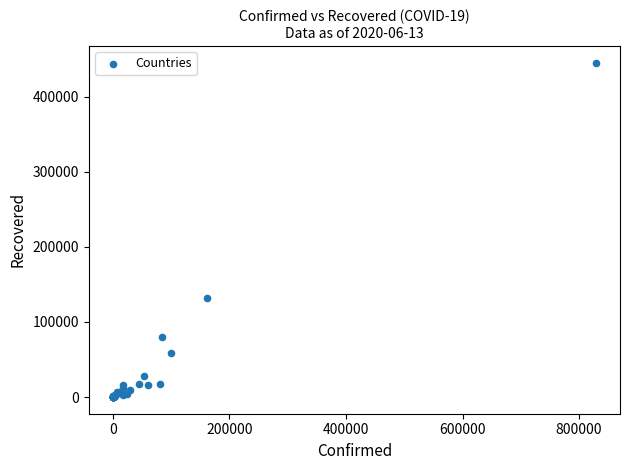

What Y value in the scatter plot is closest to 222569?

131358